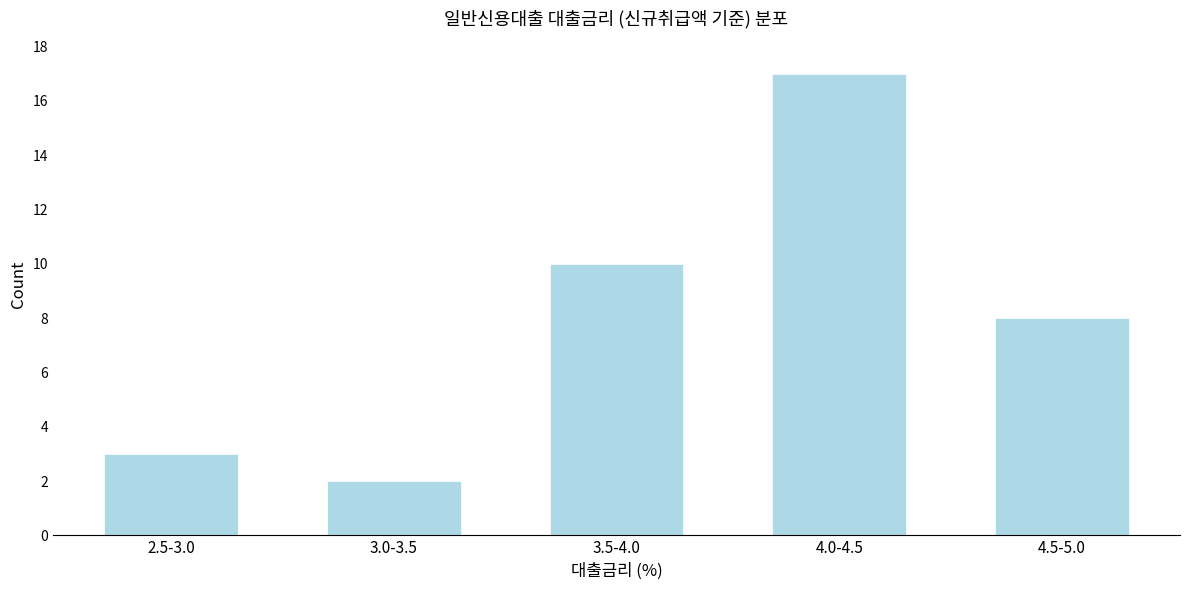

Reading left to right, what are all the values shown in this chart?

3	2	10	17	8